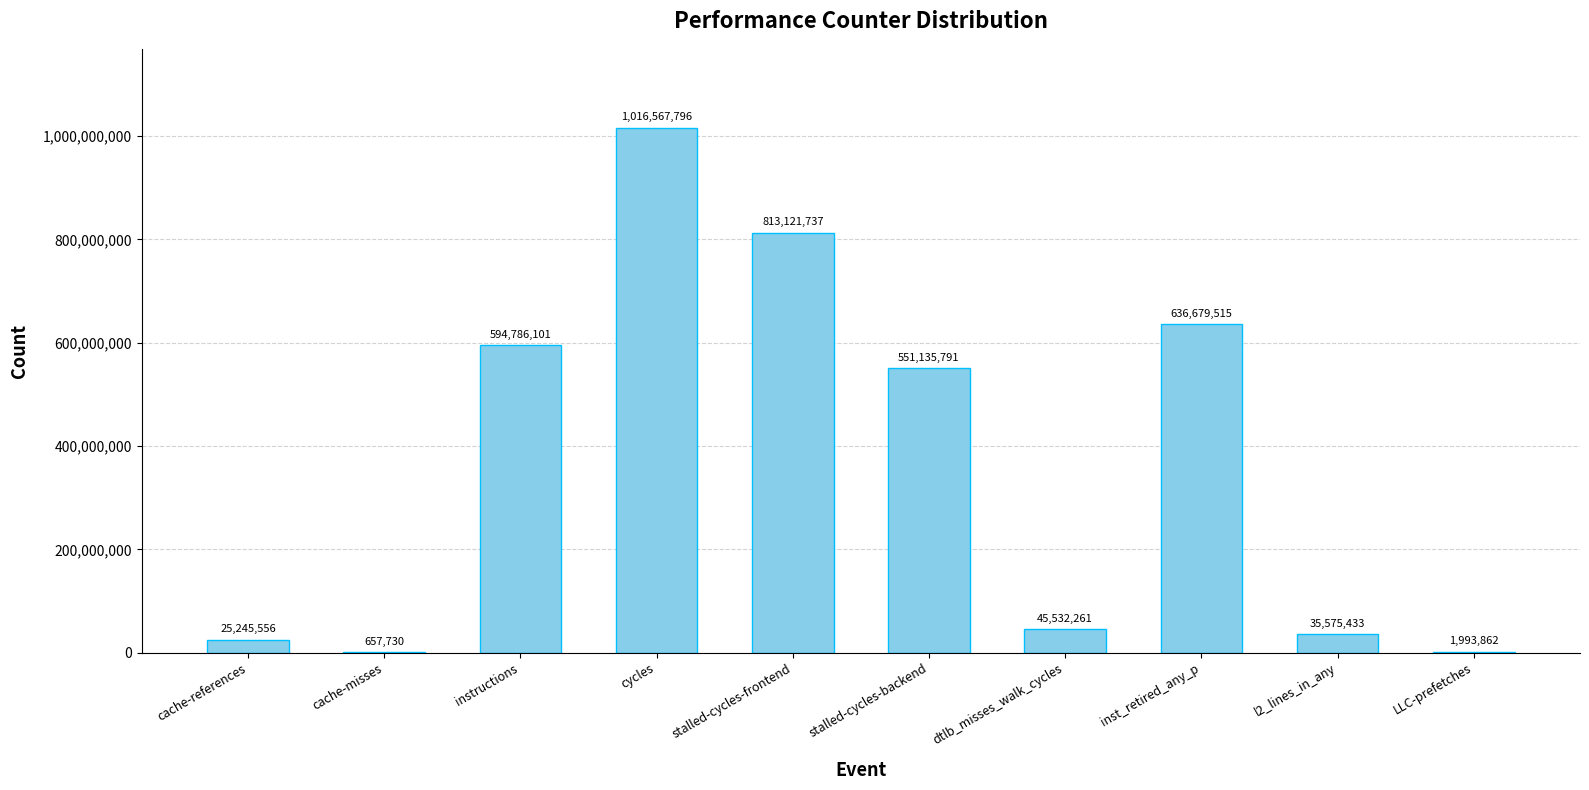

Read the value at dtlb_misses_walk_cycles.

45532261